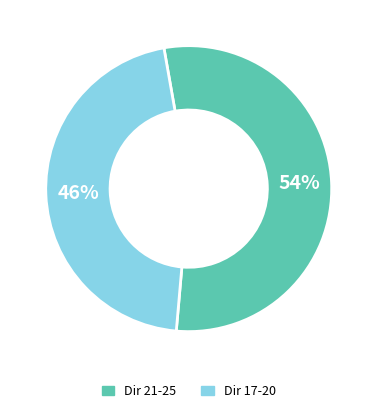

To the nearest percent, what portion does Dir 17-20 represent?

46%